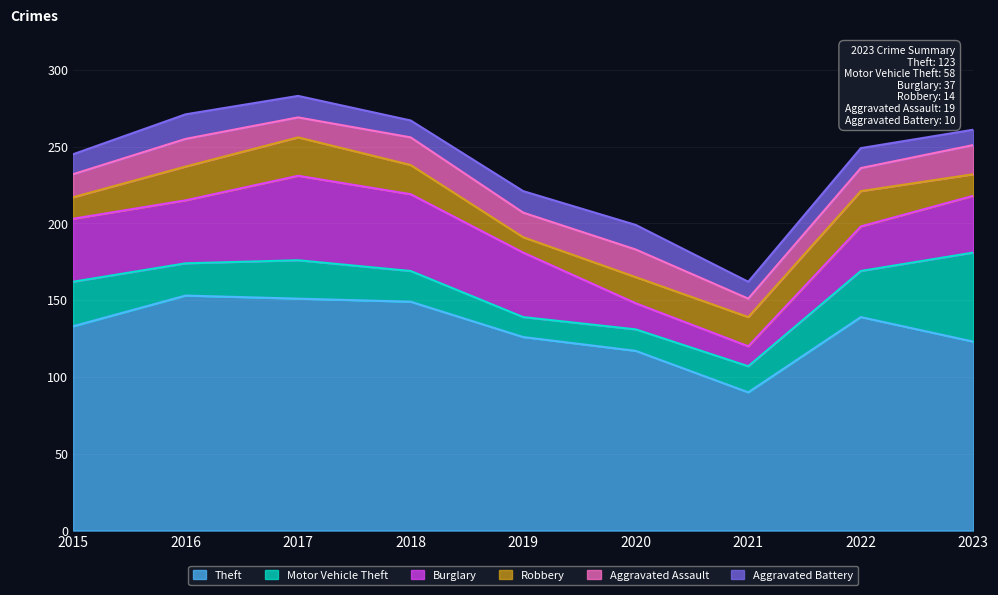

Reading left to right, transcribe all the data shown in this chart.

Theft: 2015=133	2016=153	2017=151	2018=149	2019=126	2020=117	2021=90	2022=139	2023=123
Motor Vehicle Theft: 2015=29	2016=21	2017=25	2018=20	2019=13	2020=14	2021=17	2022=30	2023=58
Burglary: 2015=41	2016=41	2017=55	2018=50	2019=42	2020=17	2021=13	2022=29	2023=37
Robbery: 2015=14	2016=22	2017=25	2018=19	2019=10	2020=17	2021=19	2022=23	2023=14
Aggravated Assault: 2015=15	2016=18	2017=13	2018=18	2019=16	2020=18	2021=12	2022=15	2023=19
Aggravated Battery: 2015=13	2016=16	2017=14	2018=11	2019=14	2020=16	2021=11	2022=13	2023=10